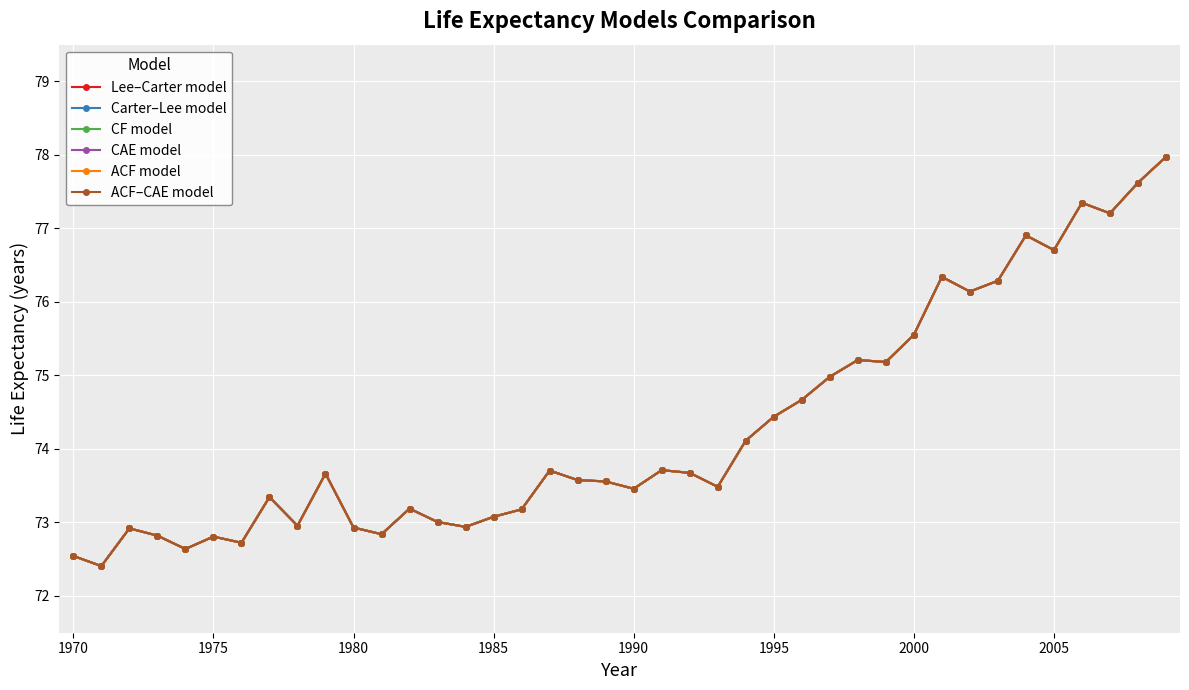

What is the difference between the maximum and minimum values in the Lee–Carter model series?

5.6